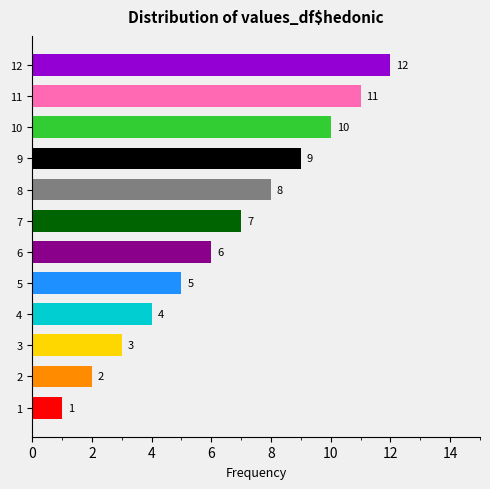

What is the greatest value displayed?

12